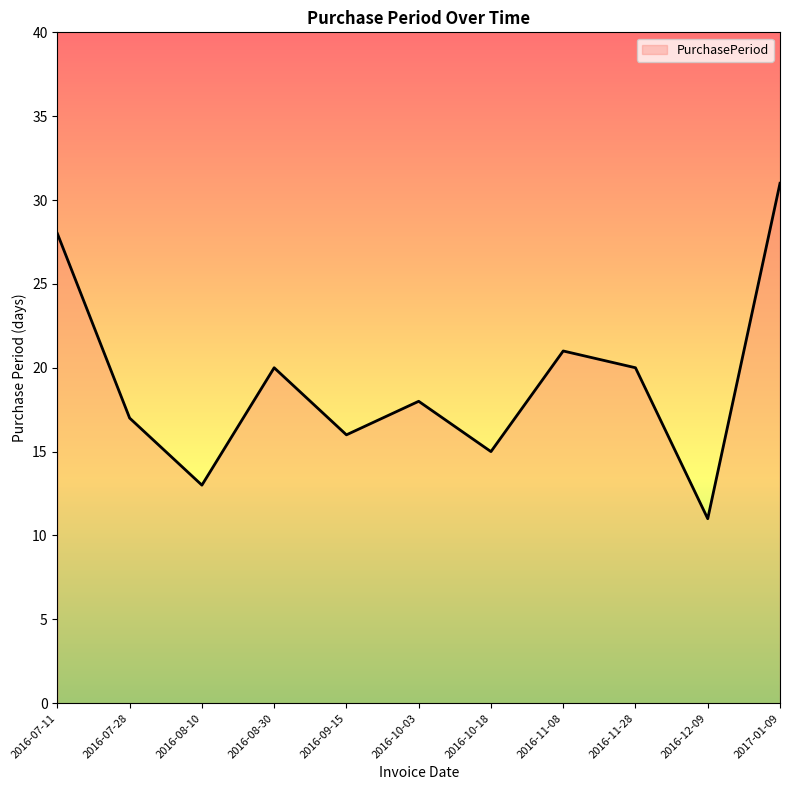

What is the average value?

19